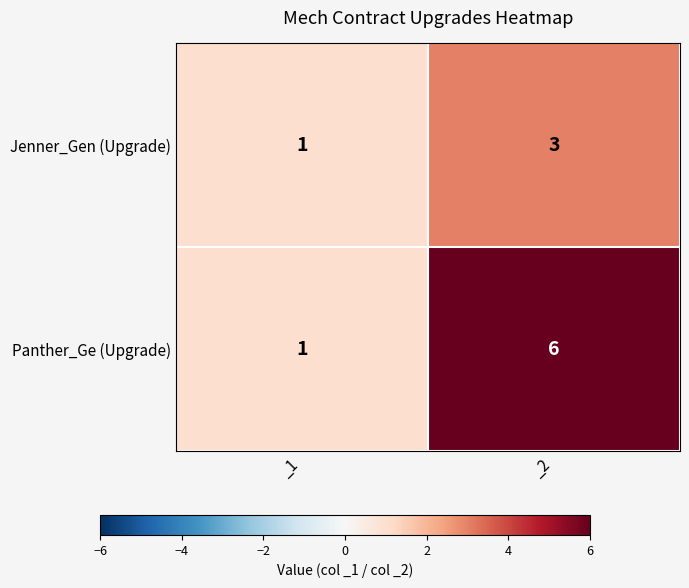

What is the approximate value of Jenner_Gen (Upgrade) at _2?

3